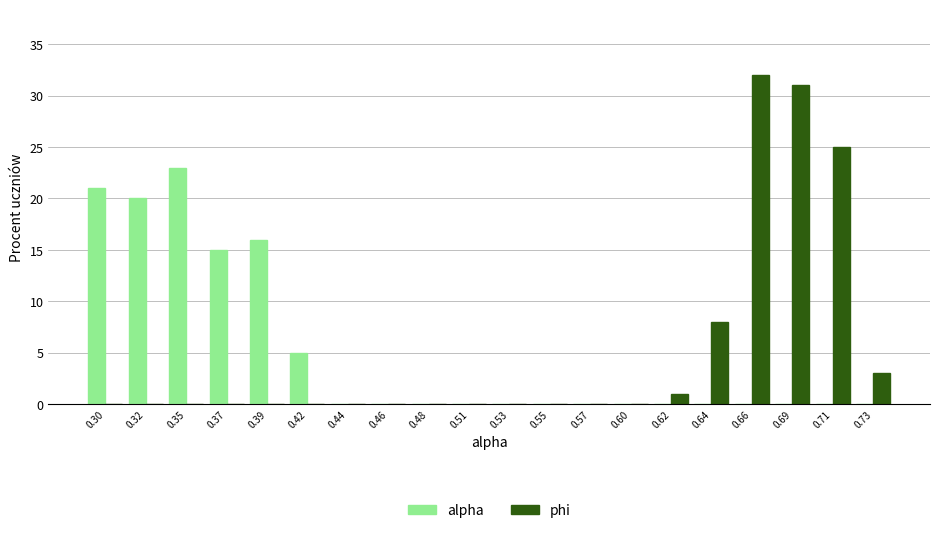

Which series changed the most between 0.37 and 0.66?

phi